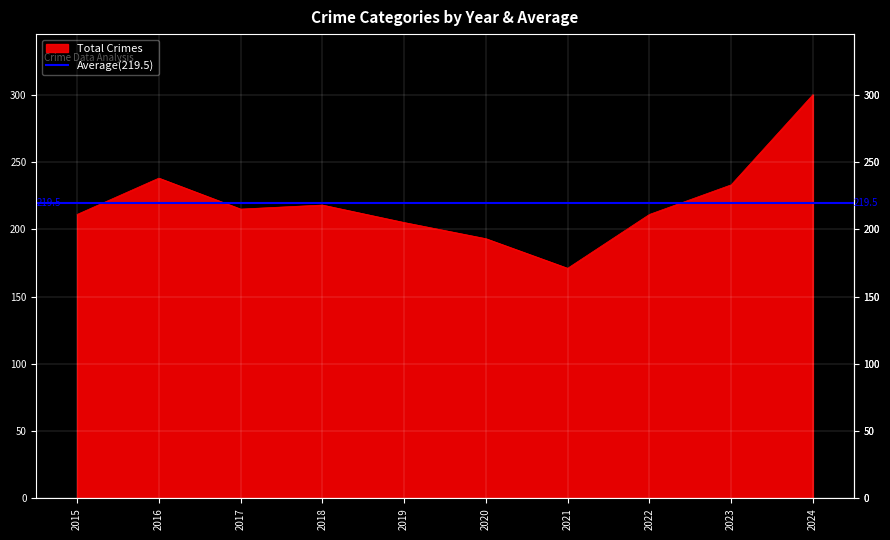

True or false: Robbery has a value of 21 at 2022.

False